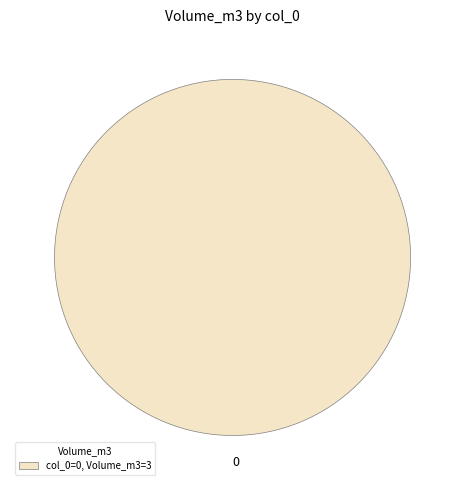

Is it true that 0 is 100% of the pie?

True